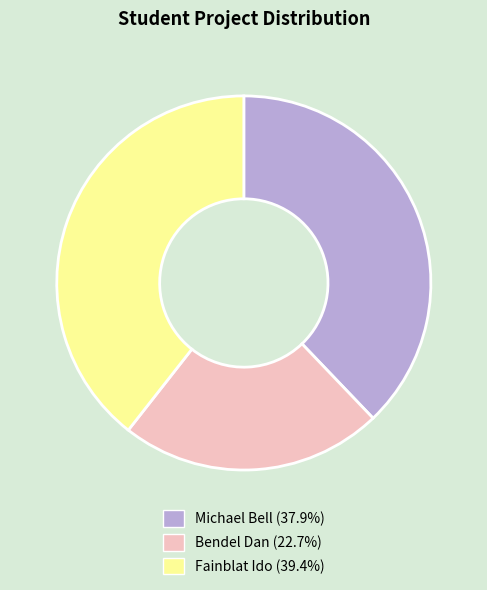

The Bendel Dan slice represents 23% of the pie. True or false?

True